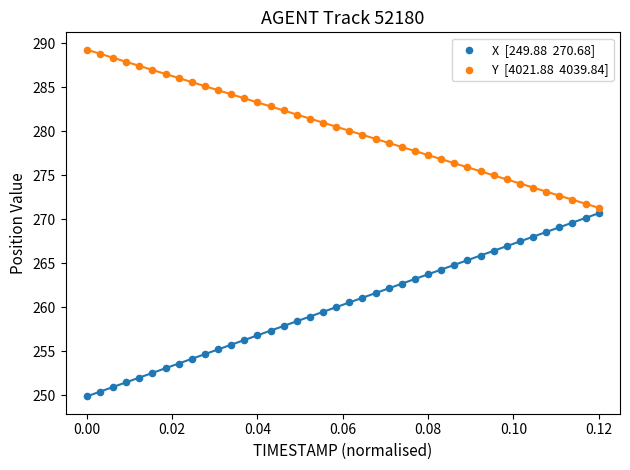

Across all data points, what is the range of Y values (max minus min)?

39.4